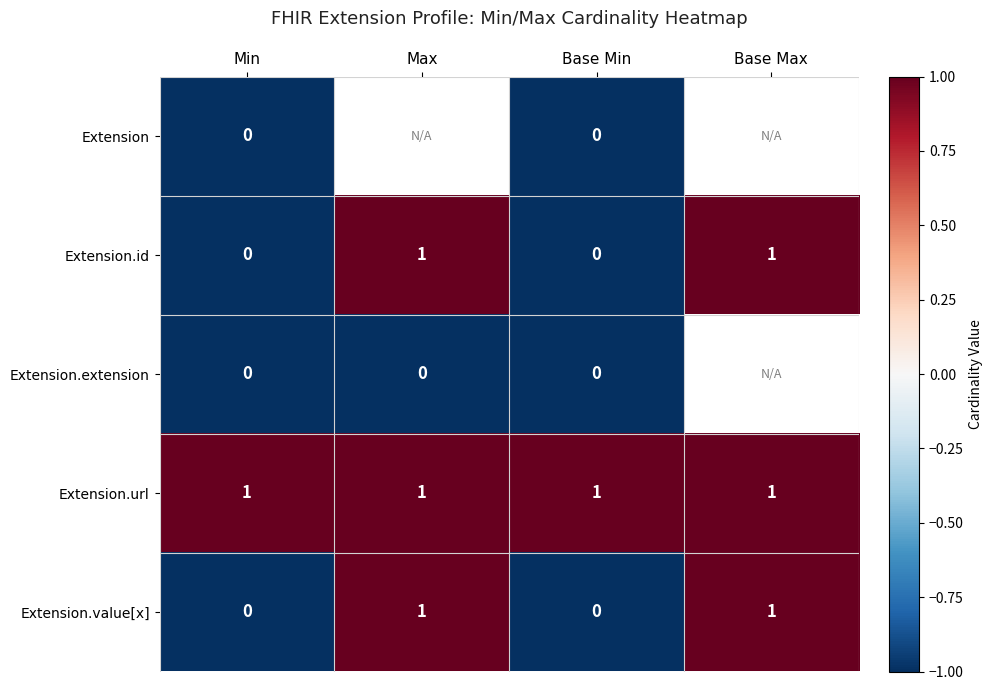

How many categories are shown in the chart?

4